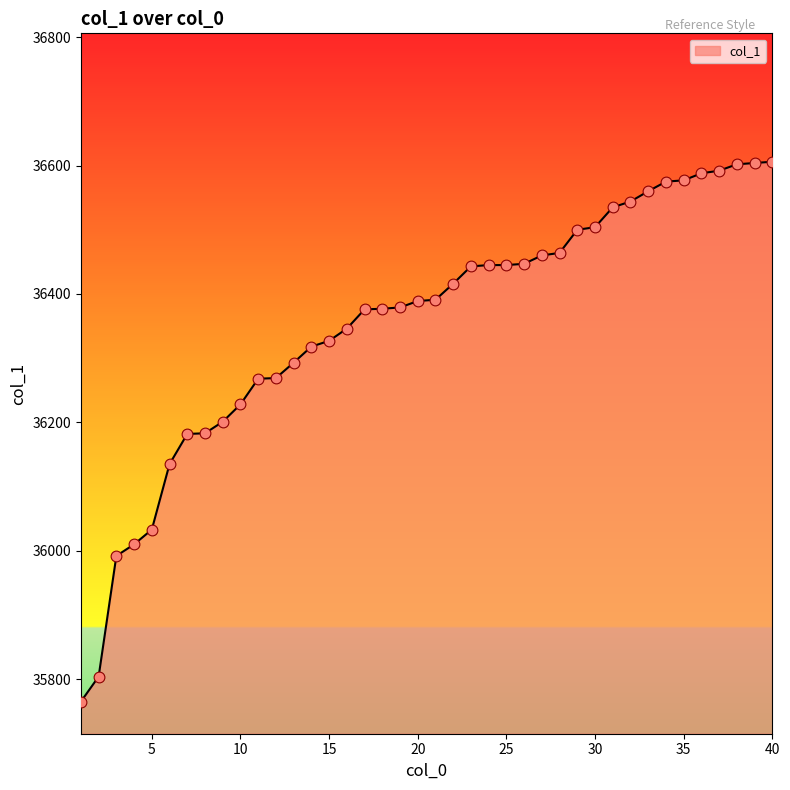

What is the difference between the maximum and minimum values?

841